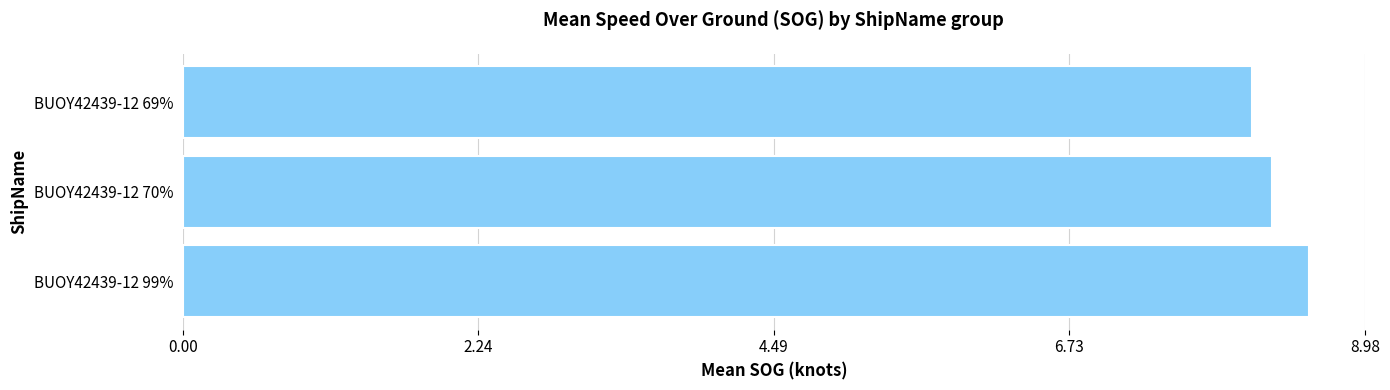

What is the change in value from BUOY42439-12 99% to BUOY42439-12 69%?

-0.4